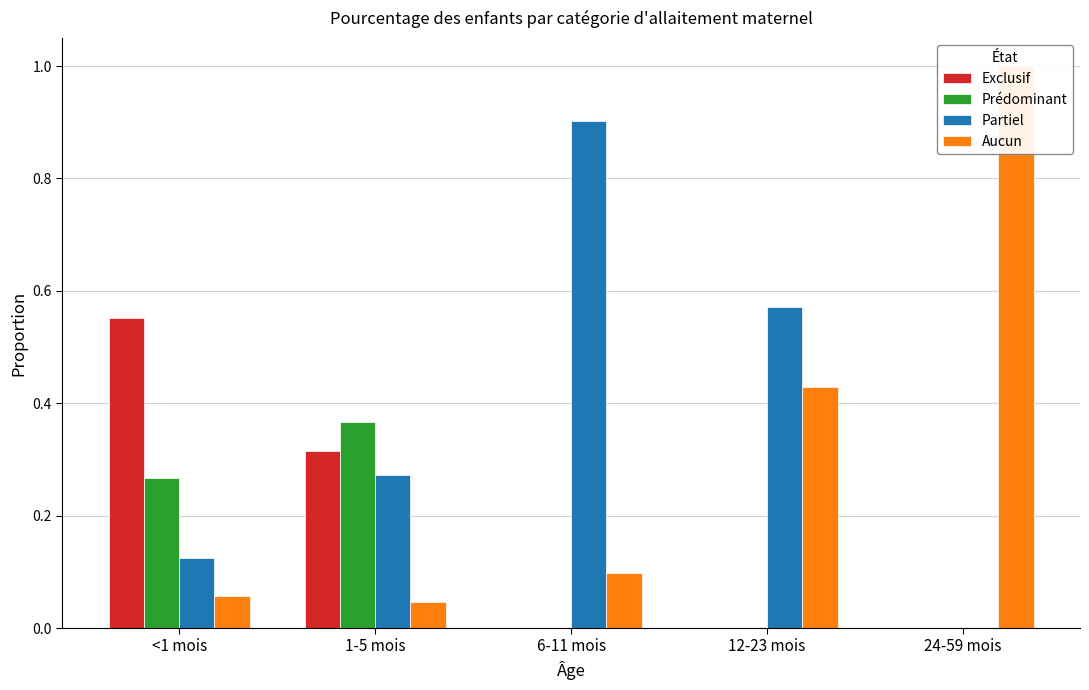

At which label does Prédominant reach its peak?

1-5 mois